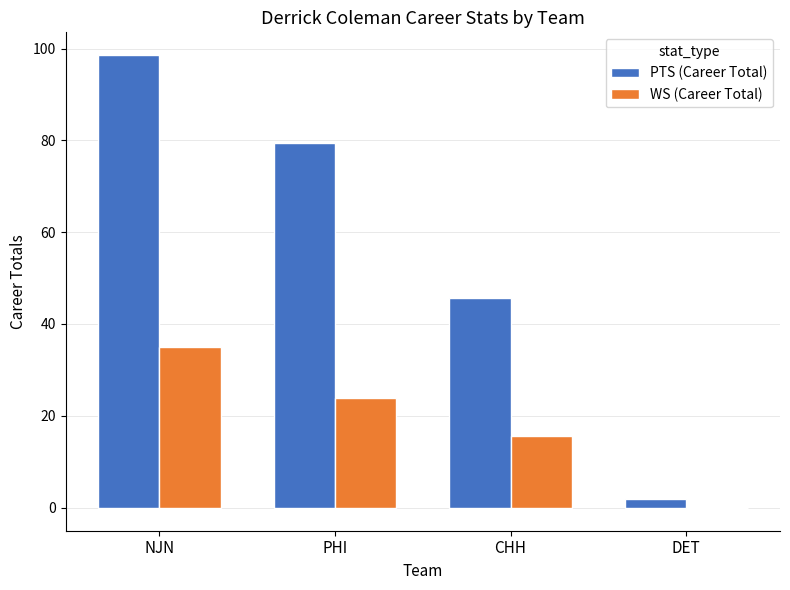

At which category is the sum across all series the highest?

NJN